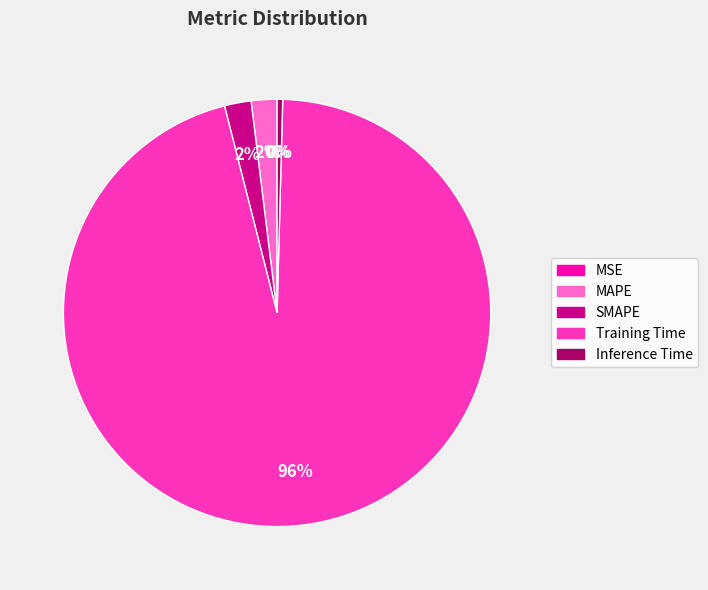

To the nearest percent, what is the difference between the SMAPE and Inference Time slice percentages?

2%